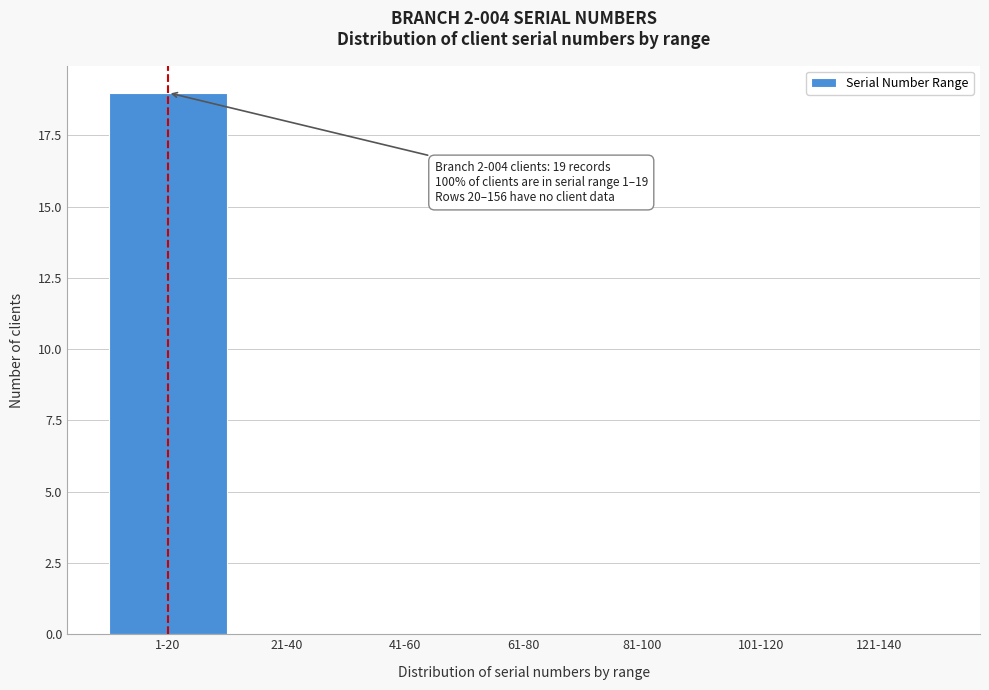

Reading right to left, transcribe all the data shown in this chart.

121-140=0	101-120=0	81-100=0	61-80=0	41-60=0	21-40=0	1-20=19